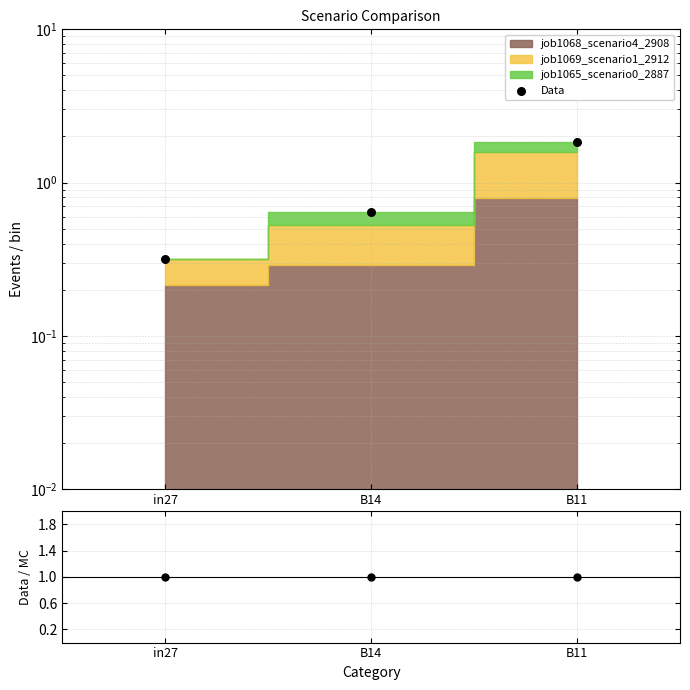

Which series has the widest spread of Y values?

Data